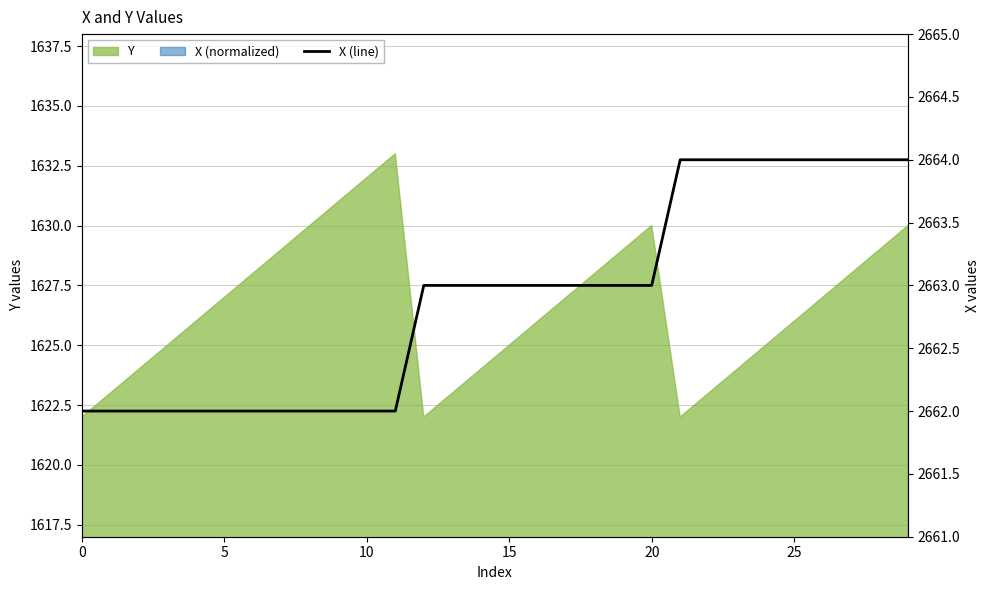

What is the value of the 4th point from the left?

2662